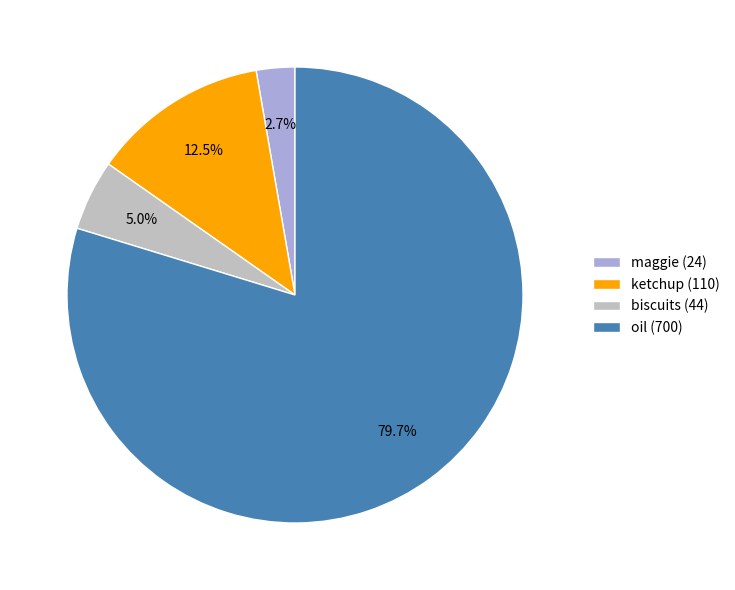

What percentage is the oil slice, to the nearest percent?

80%